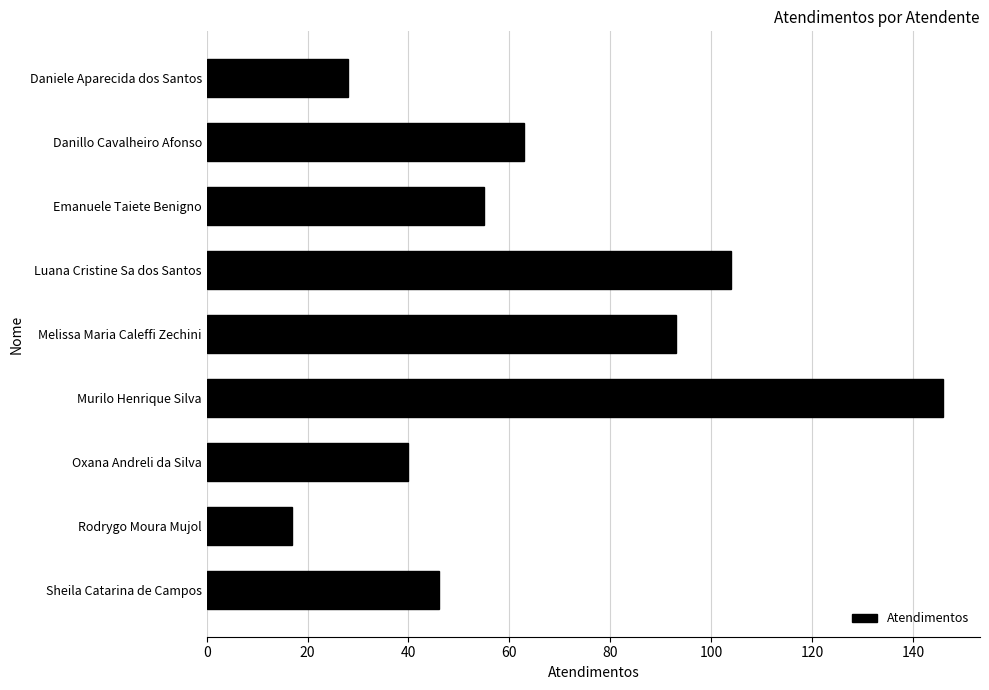

At which category does the chart reach its minimum across all series?

Rodrygo Moura Mujol